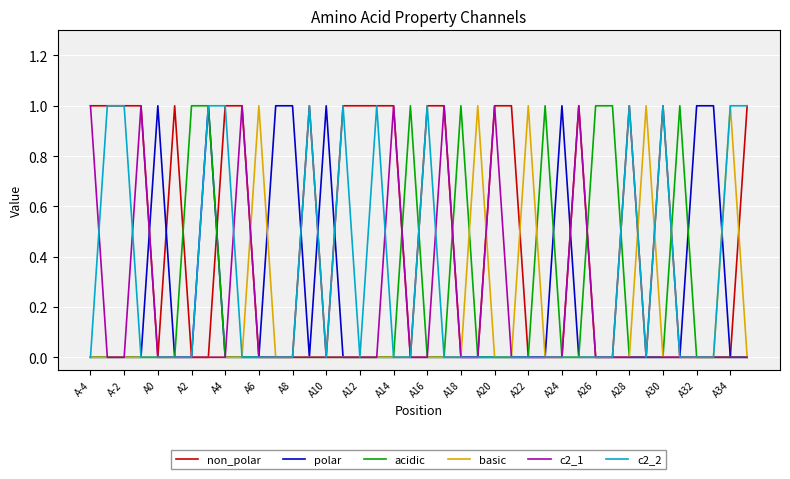

Which series has the largest total across all categories?

non_polar